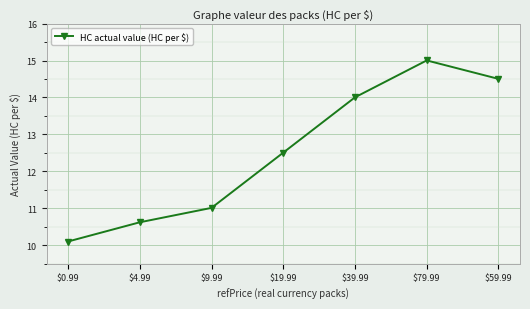

Is this an area chart (filled region under the line)?

No